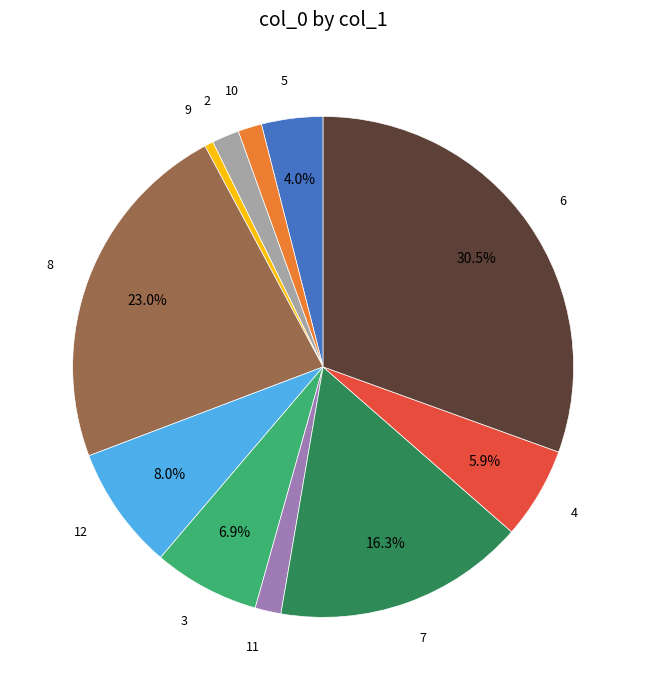

Does any single category account for the majority?

No